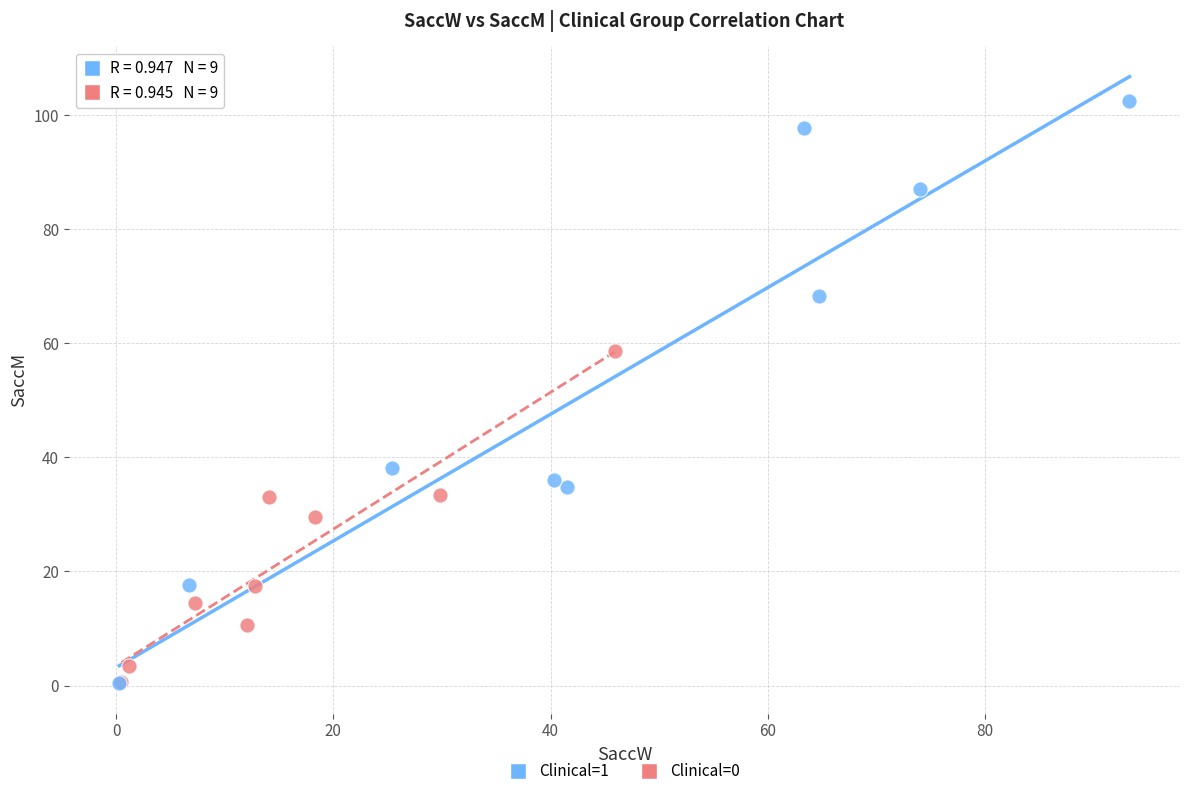

Which series has the widest spread of Y values?

Clinical=1